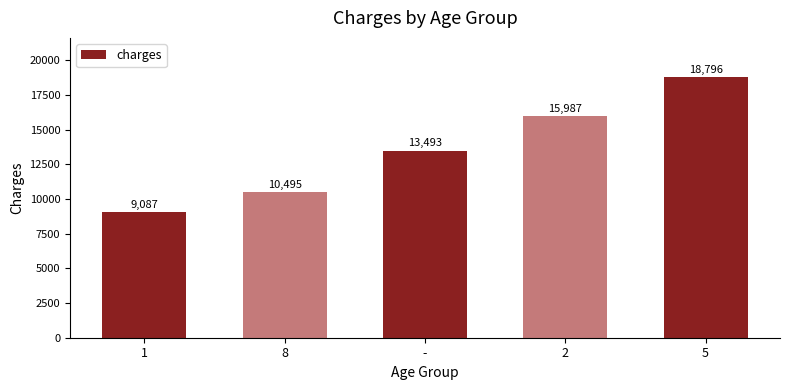

How many data points does each series have?

5